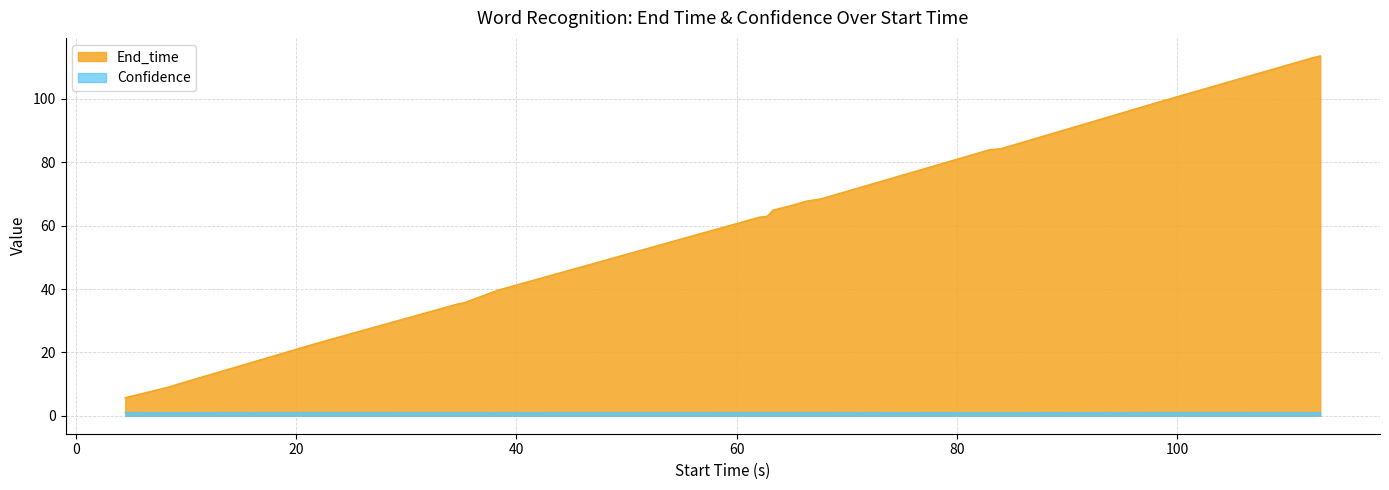

What is the approximate value of Confidence at 9.1?

1.0